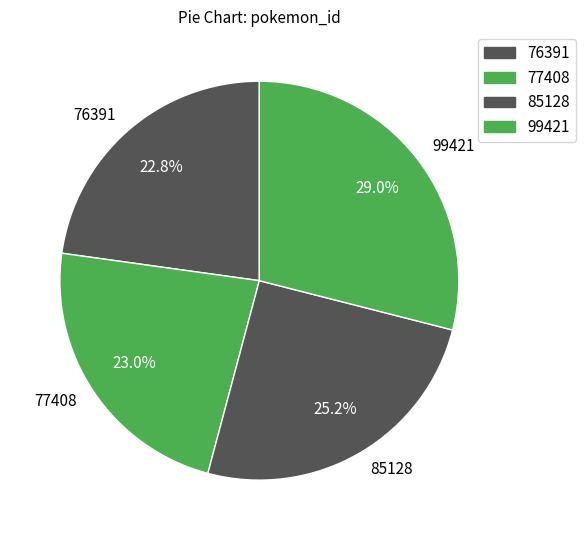

Does any single category account for the majority?

No